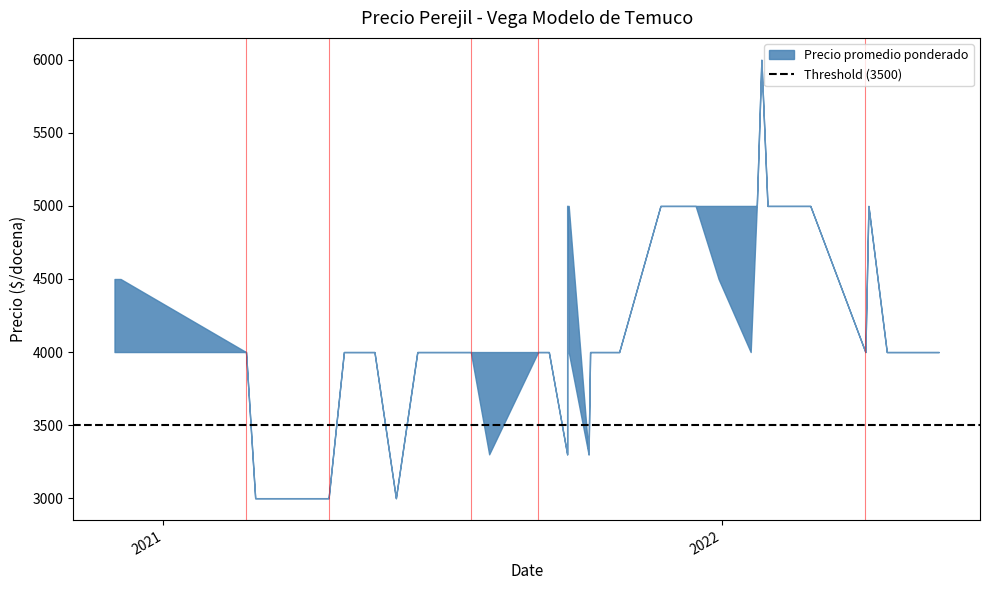

What is the difference between the maximum and minimum values in the Precio maximo series?

3000